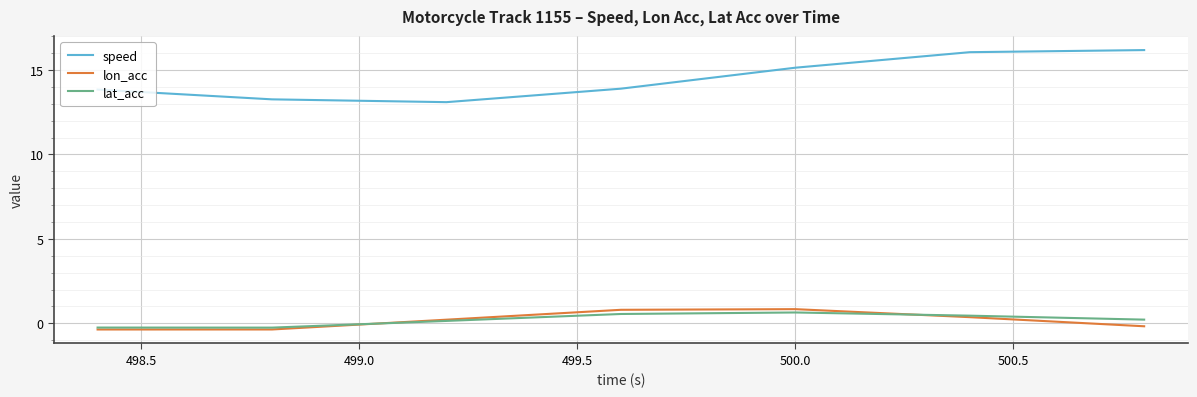

What is the highest value of the lon_acc series?

0.8